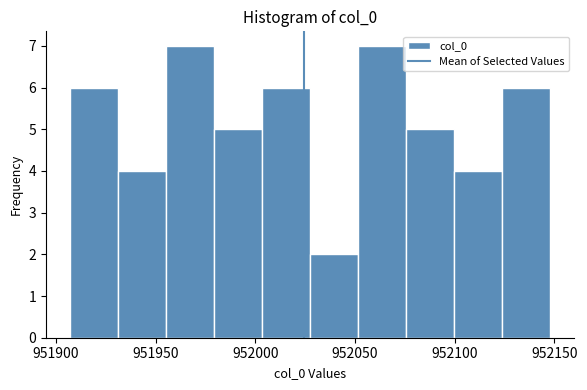

Reading left to right, list every bar in this chart as the range it spans on the x-axis followed by its height. Neither the bar edges nor the heights are printed on the chart, so give them approximately, as read against the axes.

951905 to 951930: 6
951930 to 951955: 4
951955 to 951980: 7
951980 to 952005: 5
952005 to 952030: 6
952030 to 952050: 2
952050 to 952075: 7
952075 to 952100: 5
952100 to 952125: 4
952125 to 952150: 6